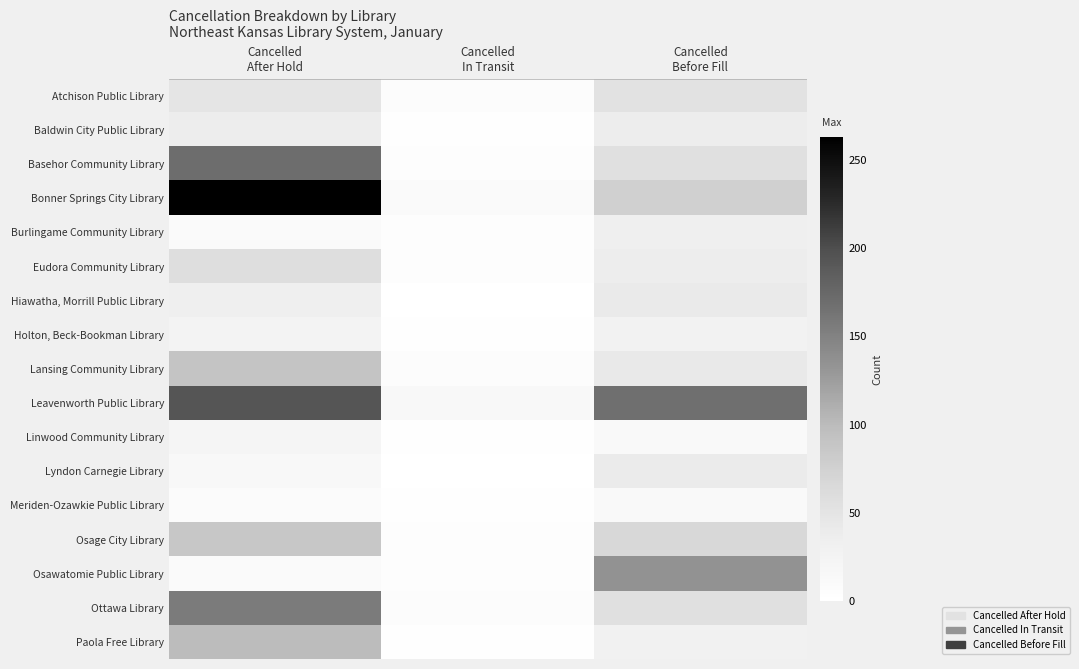

Reading left to right, list all the values displayed in this chart.

Atchison Public Library: Cancelled
After Hold=48	Cancelled
In Transit=6	Cancelled
Before Fill=53
Baldwin City Public Library: Cancelled
After Hold=36	Cancelled
In Transit=2	Cancelled
Before Fill=36
Basehor Community Library: Cancelled
After Hold=170	Cancelled
In Transit=4	Cancelled
Before Fill=56
Bonner Springs City Library: Cancelled
After Hold=263	Cancelled
In Transit=11	Cancelled
Before Fill=76
Burlingame Community Library: Cancelled
After Hold=11	Cancelled
In Transit=4	Cancelled
Before Fill=33
Eudora Community Library: Cancelled
After Hold=58	Cancelled
In Transit=5	Cancelled
Before Fill=36
Hiawatha, Morrill Public Library: Cancelled
After Hold=33	Cancelled
In Transit=1	Cancelled
Before Fill=42
Holton, Beck-Bookman Library: Cancelled
After Hold=26	Cancelled
In Transit=3	Cancelled
Before Fill=27
Lansing Community Library: Cancelled
After Hold=90	Cancelled
In Transit=6	Cancelled
Before Fill=43
Leavenworth Public Library: Cancelled
After Hold=194	Cancelled
In Transit=15	Cancelled
Before Fill=168
Linwood Community Library: Cancelled
After Hold=21	Cancelled
In Transit=2	Cancelled
Before Fill=12
Lyndon Carnegie Library: Cancelled
After Hold=14	Cancelled
In Transit=0	Cancelled
Before Fill=40
Meriden-Ozawkie Public Library: Cancelled
After Hold=8	Cancelled
In Transit=2	Cancelled
Before Fill=12
Osage City Library: Cancelled
After Hold=87	Cancelled
In Transit=5	Cancelled
Before Fill=66
Osawatomie Public Library: Cancelled
After Hold=11	Cancelled
In Transit=4	Cancelled
Before Fill=135
Ottawa Library: Cancelled
After Hold=157	Cancelled
In Transit=7	Cancelled
Before Fill=55
Paola Free Library: Cancelled
After Hold=99	Cancelled
In Transit=2	Cancelled
Before Fill=29